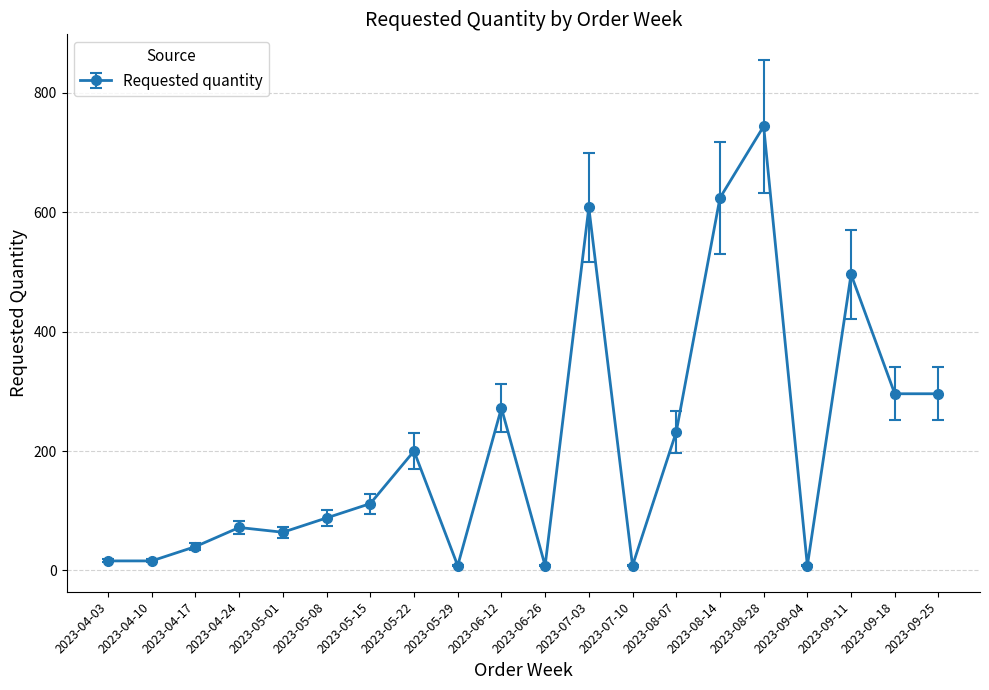

True or false: the data has more than 2 interior local peaks.

True